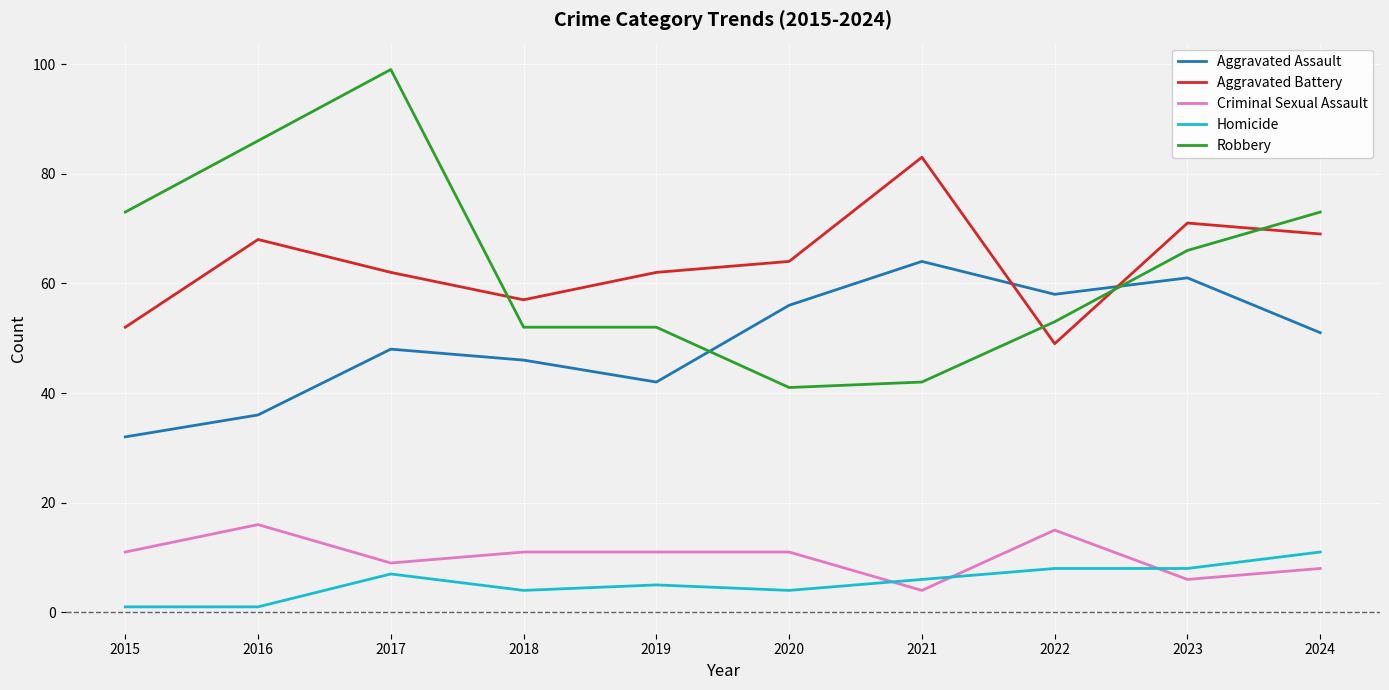

What is the lowest value of the Robbery series?

41